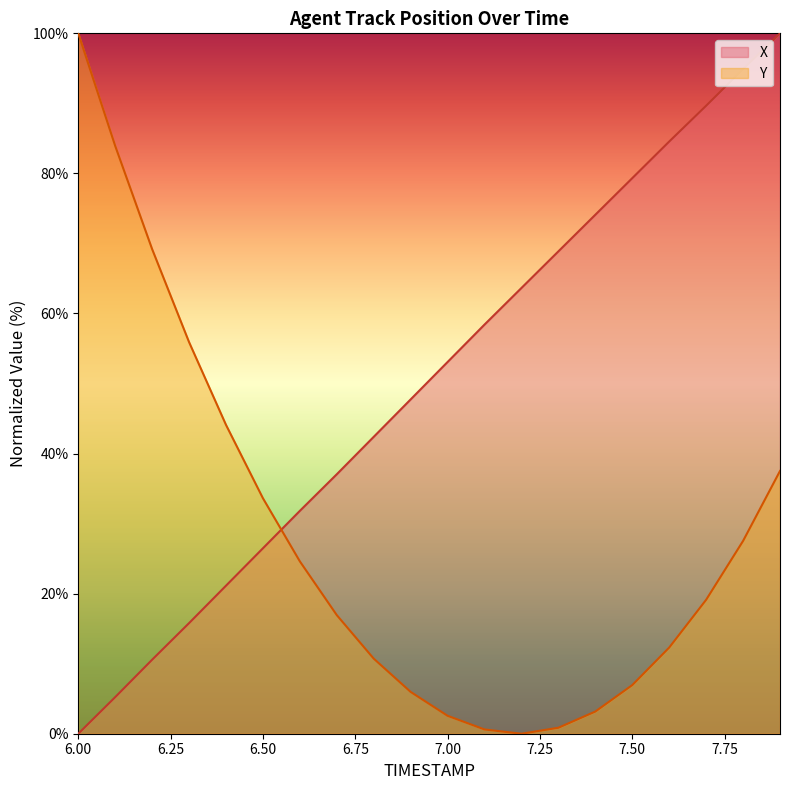

Which series ends up on top after the final intersection of Y and X?

X